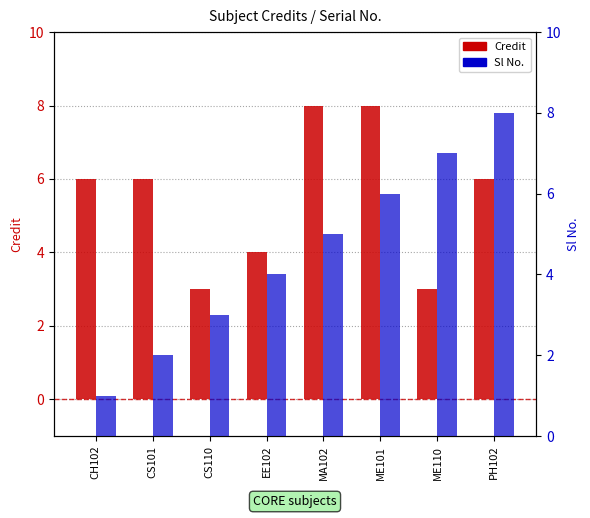

What is the minimum value for Sl No.?

1